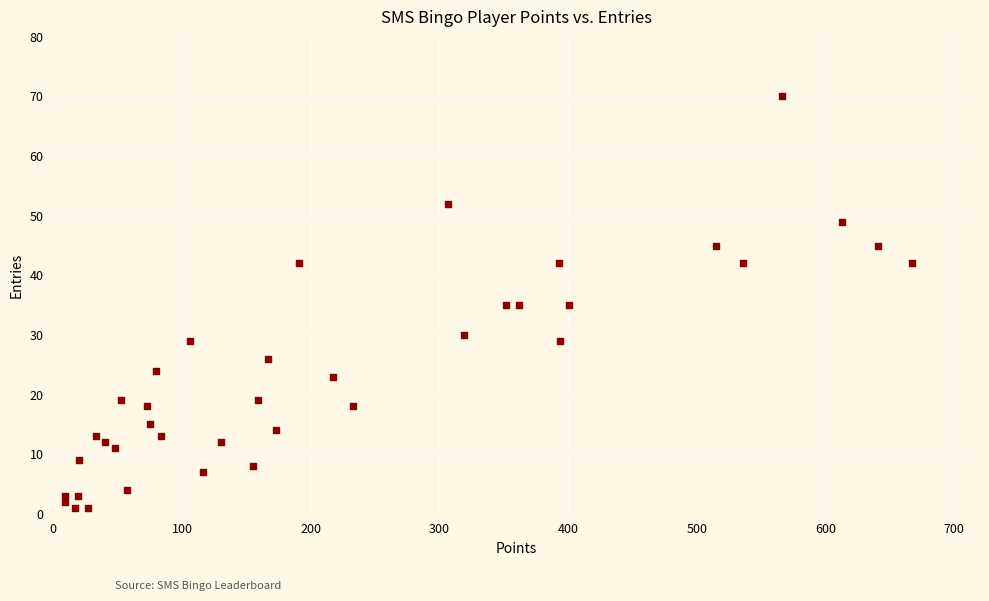

What is the range of X values (max minus min)?

658